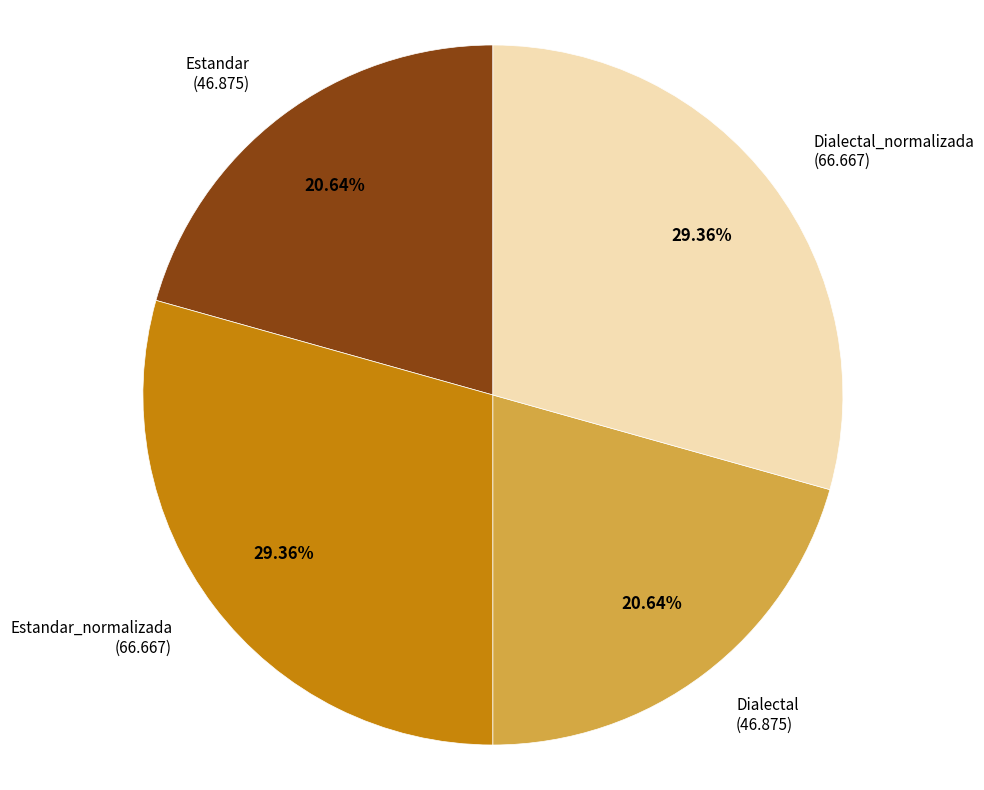

Is it true that Dialectal_normalizada is 29% of the pie?

True